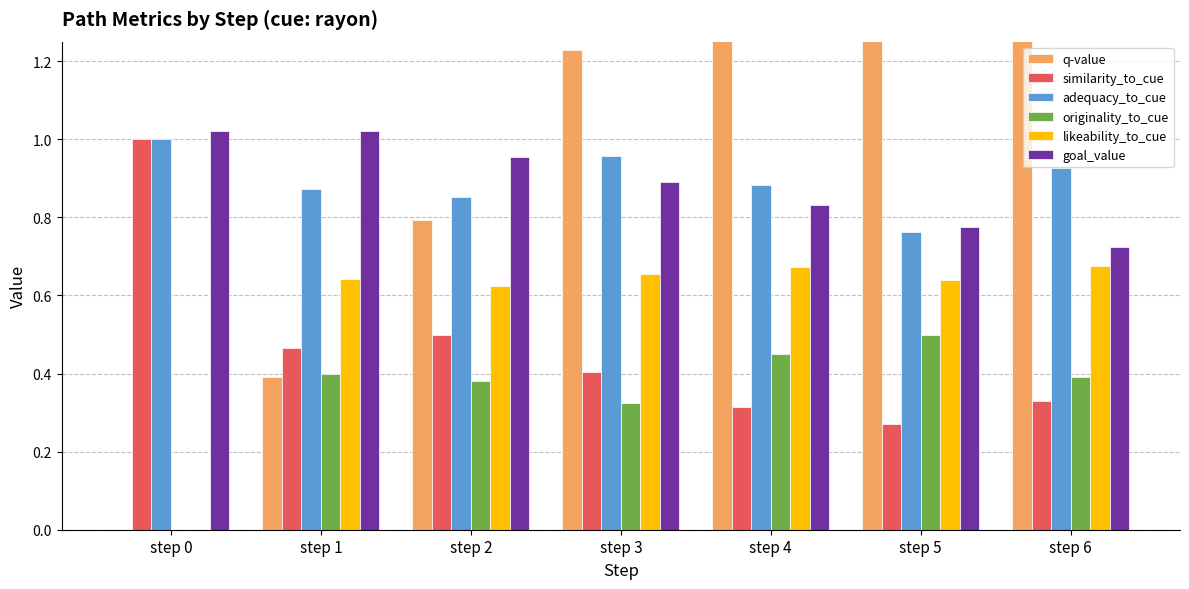

Which category has the highest value across all series?

step 6